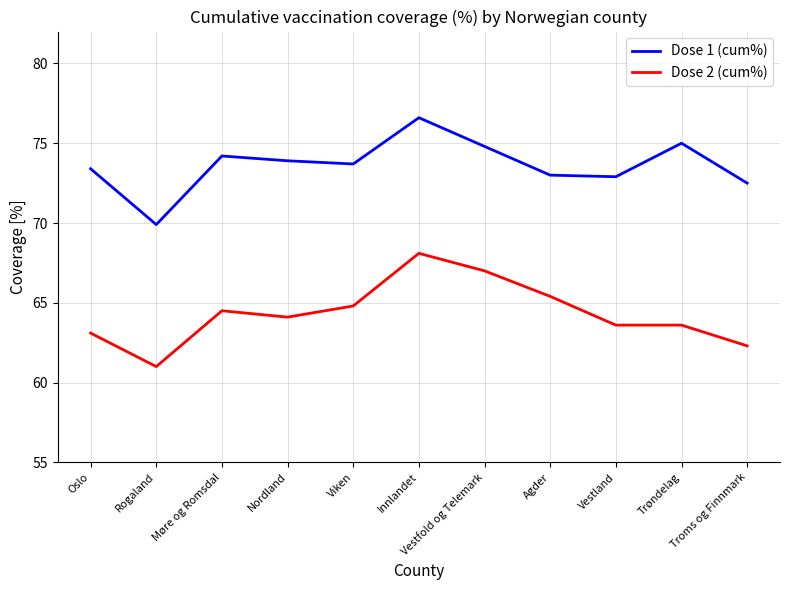

What is the difference between the Dose 1 (cum%) values at Trøndelag and Agder?

2.0